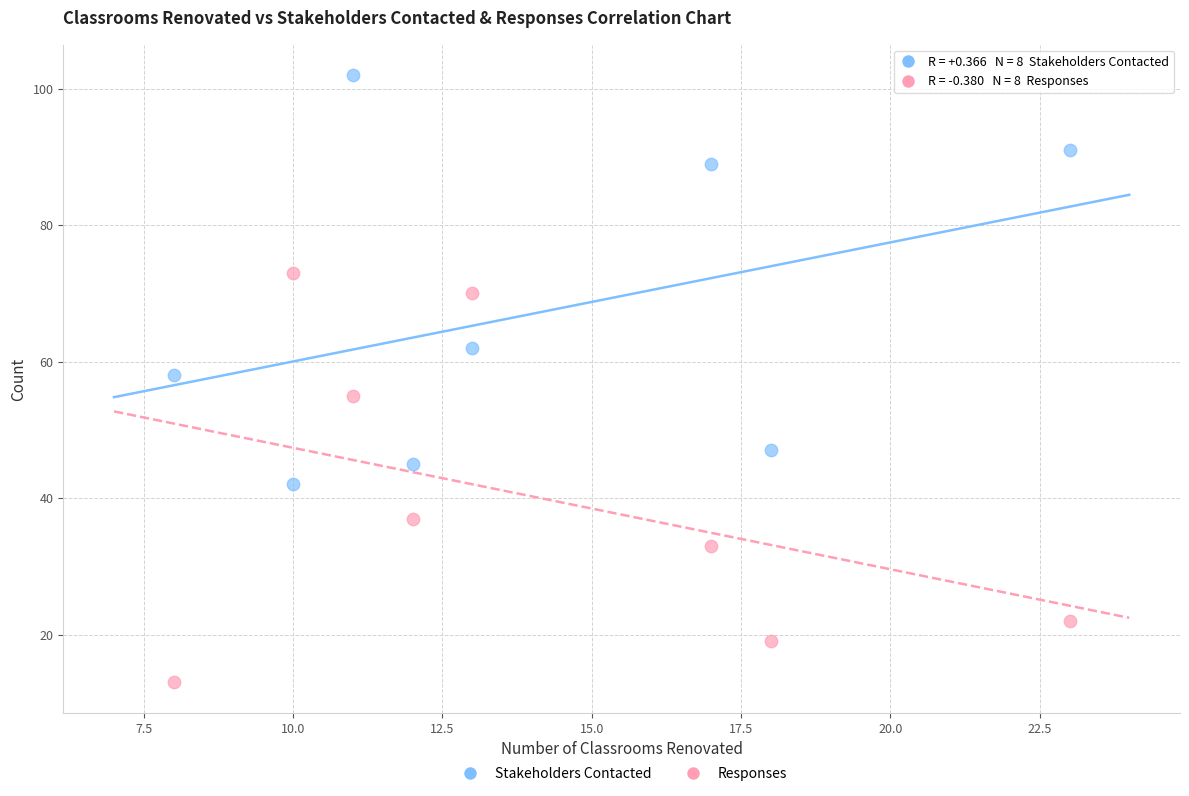

Across all series, what Y value is closest to 57?

58